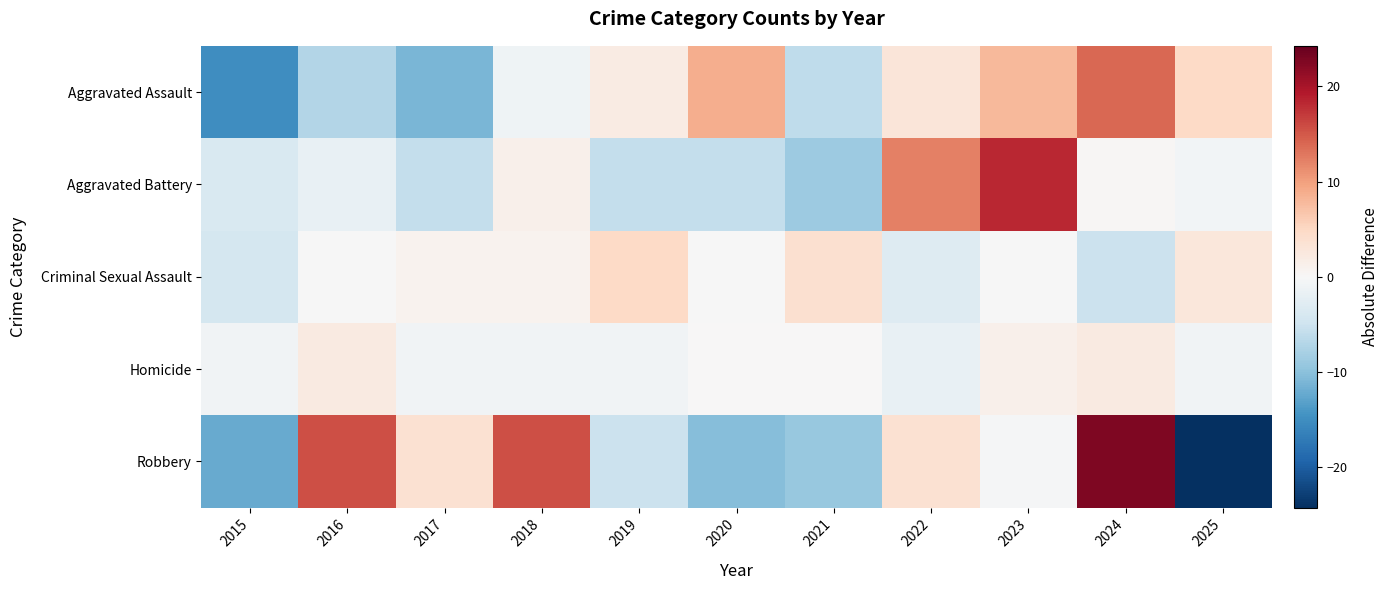

Which has a higher value, 2024 or 2015?

2024